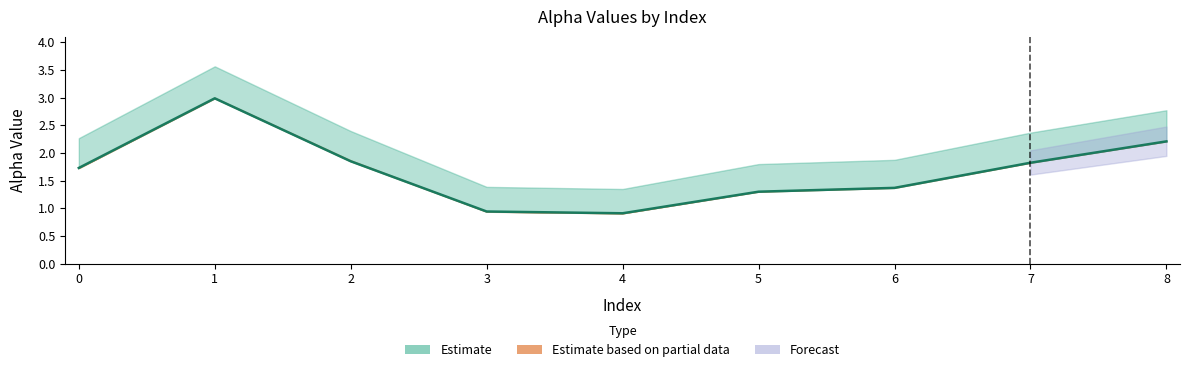

What is the sum of the alpha_r_vals values at 0 and 6?

3.1